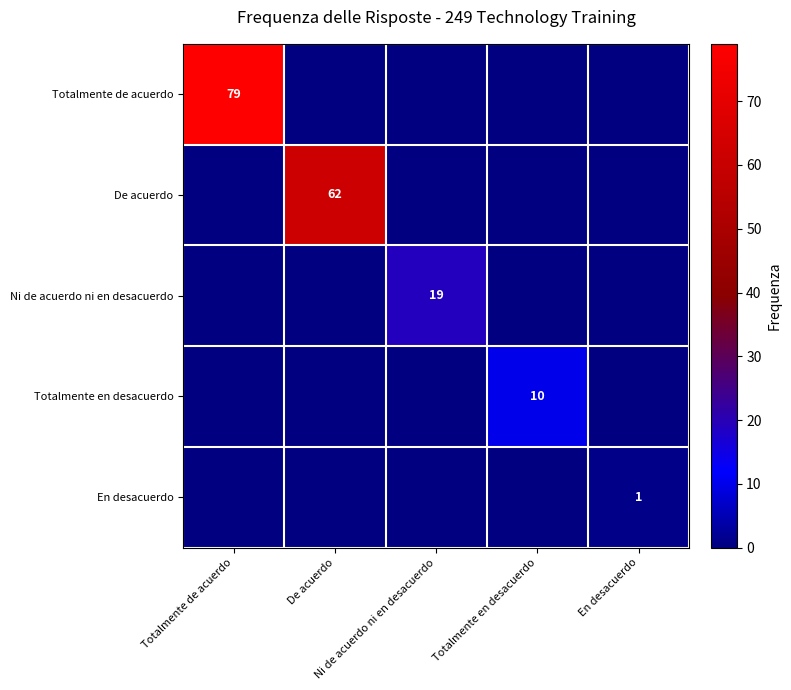

What is the spread (max minus min) of values at De acuerdo?

62